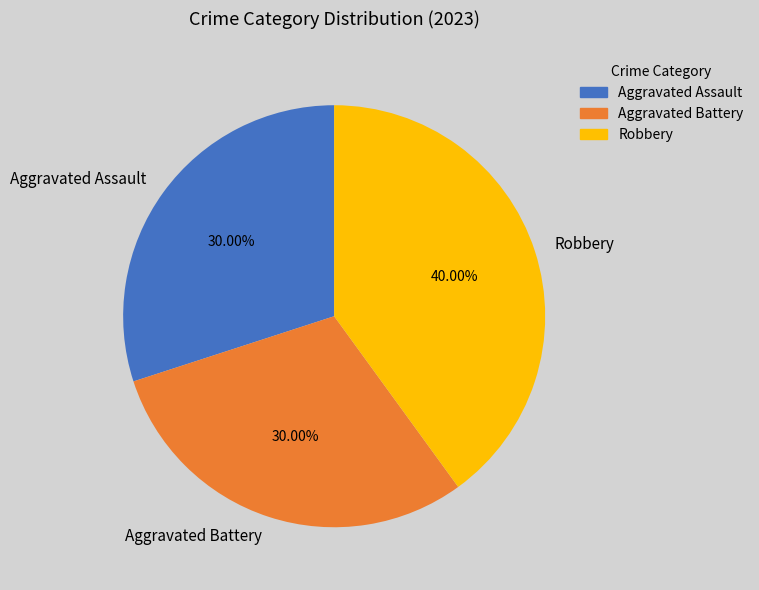

To the nearest percent, what is the average slice percentage?

33%